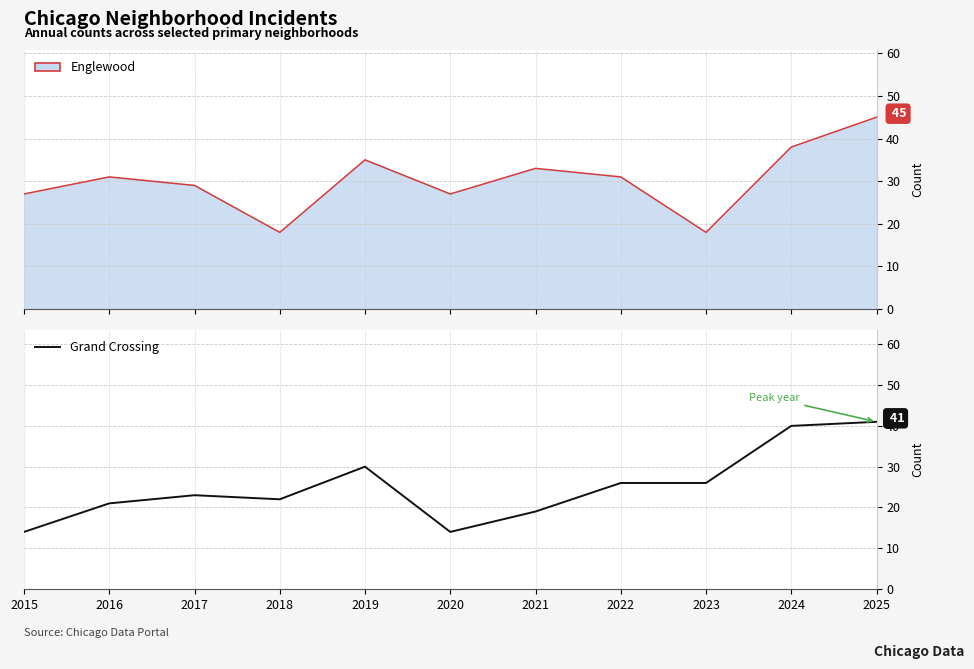

Is it true that Englewood (line) equals 27 at 2020?

True